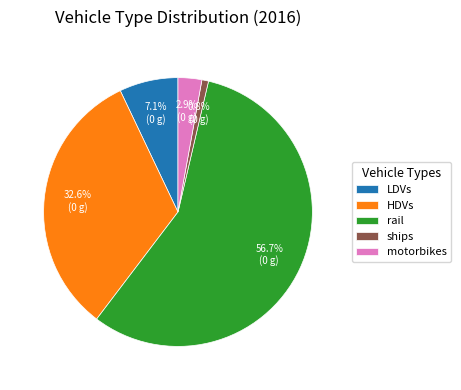

Combined, do motorbikes and LDVs account for over 50%?

No